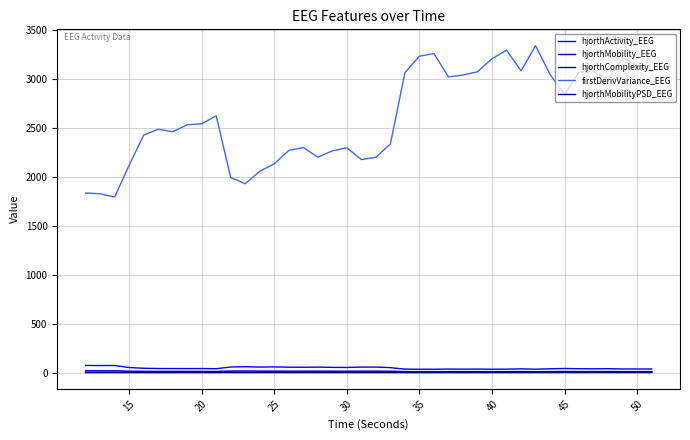

What is the smallest value displayed?

1.1